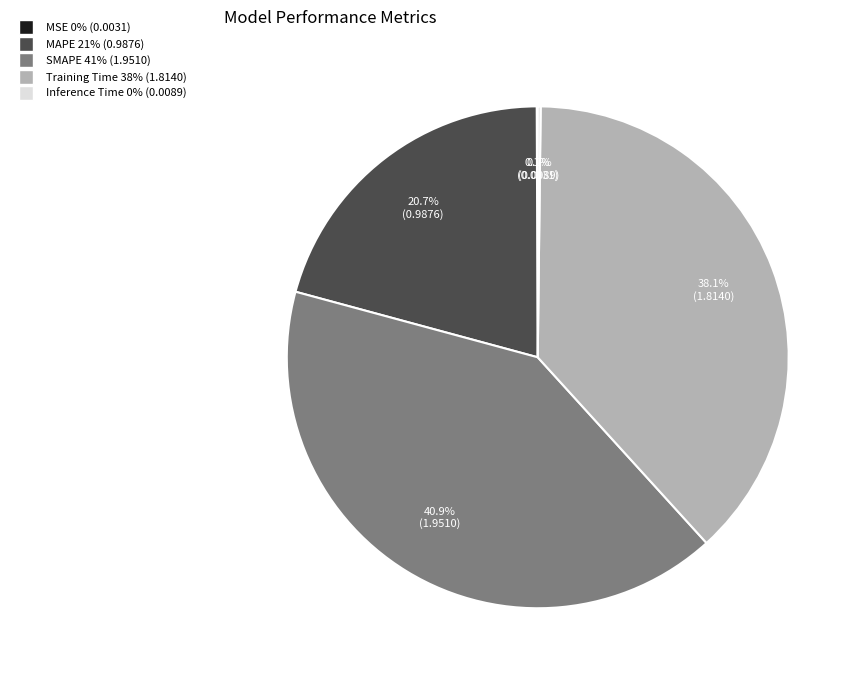

To the nearest percent, what percentage of the pie is SMAPE?

41%